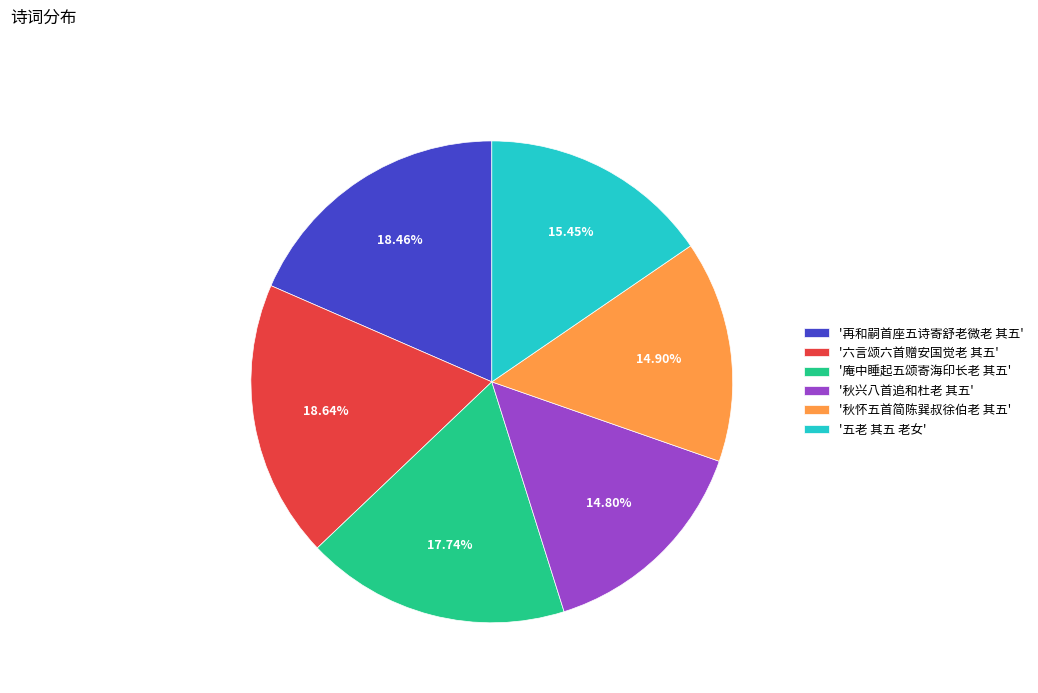

Count the number of slices in the pie.

6